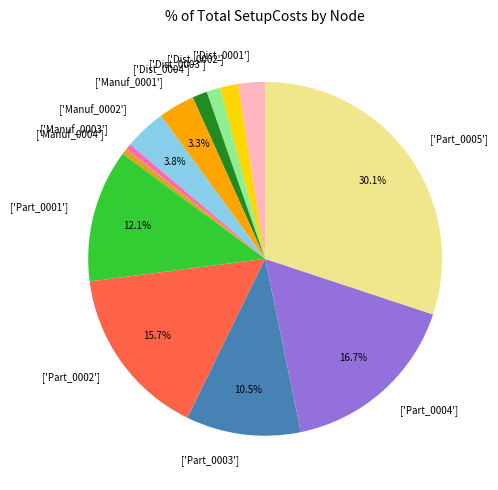

Is there any slice that represents more than half of the pie?

No